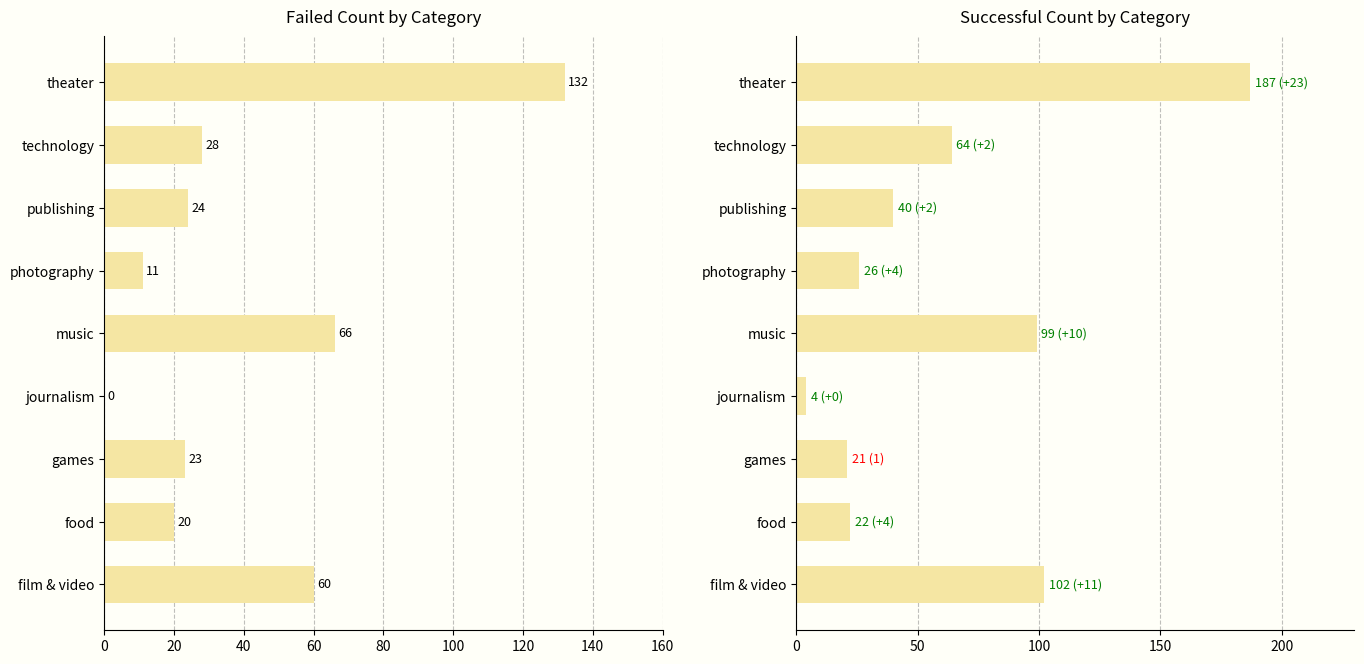

List the series in order of their peak value, highest first.

successful, failed